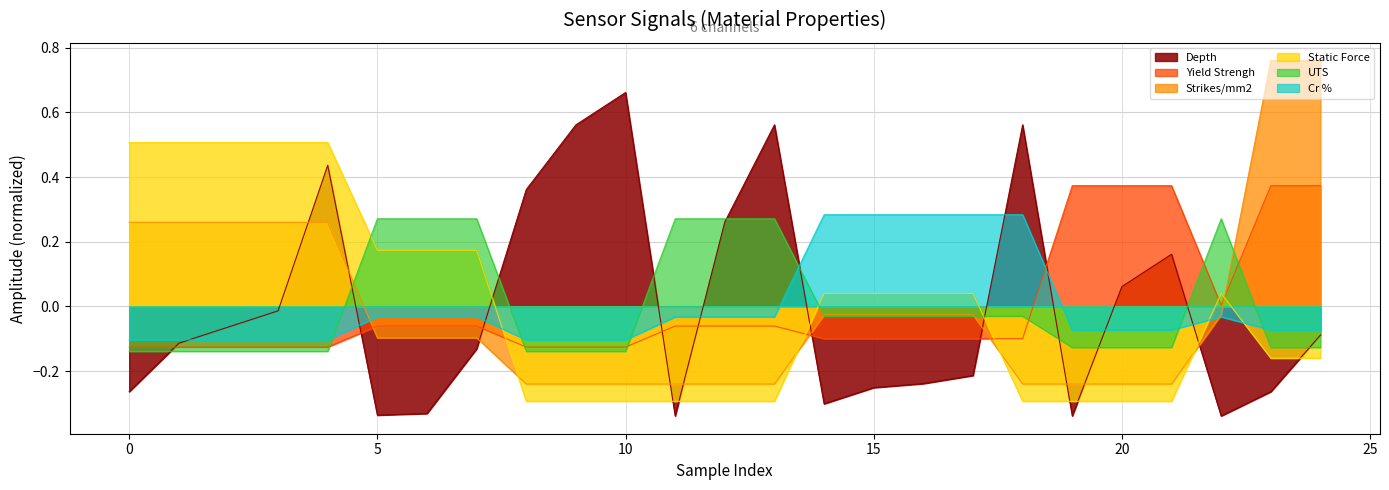

Reading left to right, what are all the values shown in this chart?

Depth: 0=-0.3	1=-0.1	2=-0.1	3=-0.0	4=0.4	5=-0.3	6=-0.3	7=-0.1	8=0.4	9=0.6	10=0.7	11=-0.3	12=0.3	13=0.6	14=-0.3	15=-0.3	16=-0.2	17=-0.2	18=0.6	19=-0.3	20=0.1	21=0.2	22=-0.3	23=-0.3	24=-0.1
Yield Strengh: 0=-0.1	1=-0.1	2=-0.1	3=-0.1	4=-0.1	5=-0.1	6=-0.1	7=-0.1	8=-0.1	9=-0.1	10=-0.1	11=-0.1	12=-0.1	13=-0.1	14=-0.1	15=-0.1	16=-0.1	17=-0.1	18=-0.1	19=0.4	20=0.4	21=0.4	22=0.0	23=0.4	24=0.4
Strikes/mm2: 0=0.3	1=0.3	2=0.3	3=0.3	4=0.3	5=-0.1	6=-0.1	7=-0.1	8=-0.2	9=-0.2	10=-0.2	11=-0.2	12=-0.2	13=-0.2	14=-0.0	15=-0.0	16=-0.0	17=-0.0	18=-0.2	19=-0.2	20=-0.2	21=-0.2	22=-0.0	23=0.8	24=0.8
Static Force: 0=0.5	1=0.5	2=0.5	3=0.5	4=0.5	5=0.2	6=0.2	7=0.2	8=-0.3	9=-0.3	10=-0.3	11=-0.3	12=-0.3	13=-0.3	14=0.0	15=0.0	16=0.0	17=0.0	18=-0.3	19=-0.3	20=-0.3	21=-0.3	22=0.0	23=-0.2	24=-0.2
UTS: 0=-0.1	1=-0.1	2=-0.1	3=-0.1	4=-0.1	5=0.3	6=0.3	7=0.3	8=-0.1	9=-0.1	10=-0.1	11=0.3	12=0.3	13=0.3	14=-0.0	15=-0.0	16=-0.0	17=-0.0	18=-0.0	19=-0.1	20=-0.1	21=-0.1	22=0.3	23=-0.1	24=-0.1
Cr %: 0=-0.1	1=-0.1	2=-0.1	3=-0.1	4=-0.1	5=-0.0	6=-0.0	7=-0.0	8=-0.1	9=-0.1	10=-0.1	11=-0.0	12=-0.0	13=-0.0	14=0.3	15=0.3	16=0.3	17=0.3	18=0.3	19=-0.1	20=-0.1	21=-0.1	22=-0.0	23=-0.1	24=-0.1